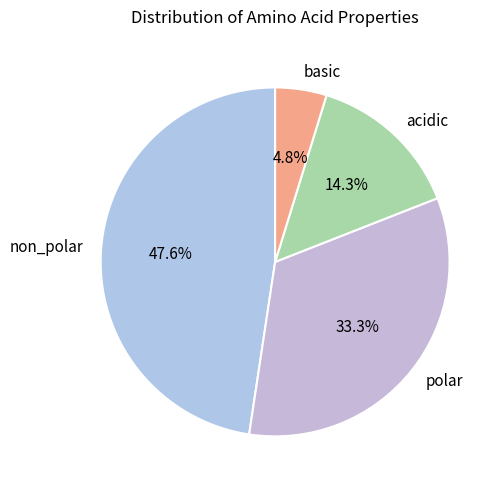

What is the largest slice in the pie chart?

non_polar